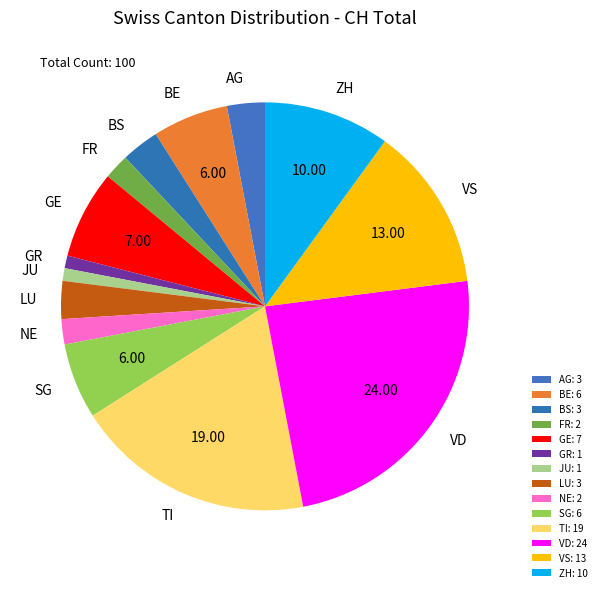

Does any single category account for the majority?

No